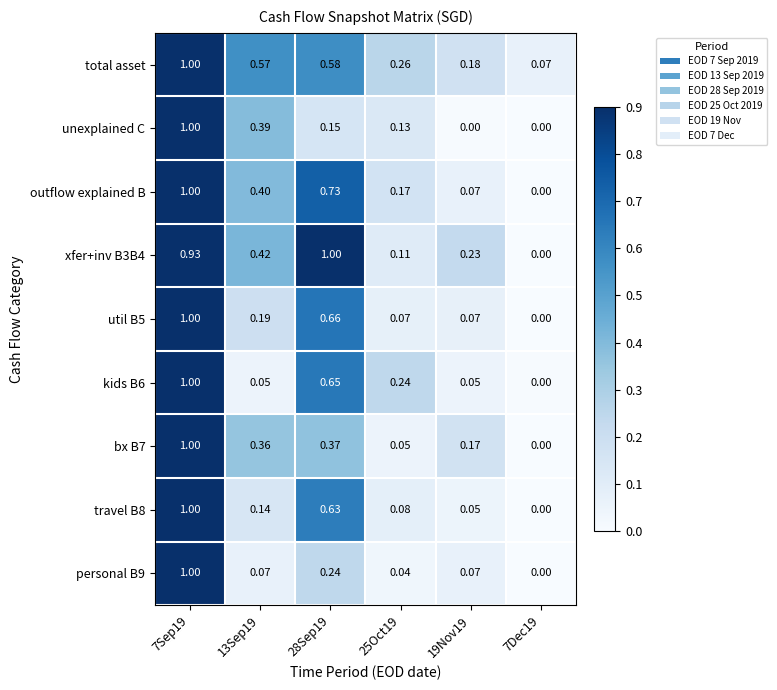

At which category is the sum across all series the highest?

7Sep19